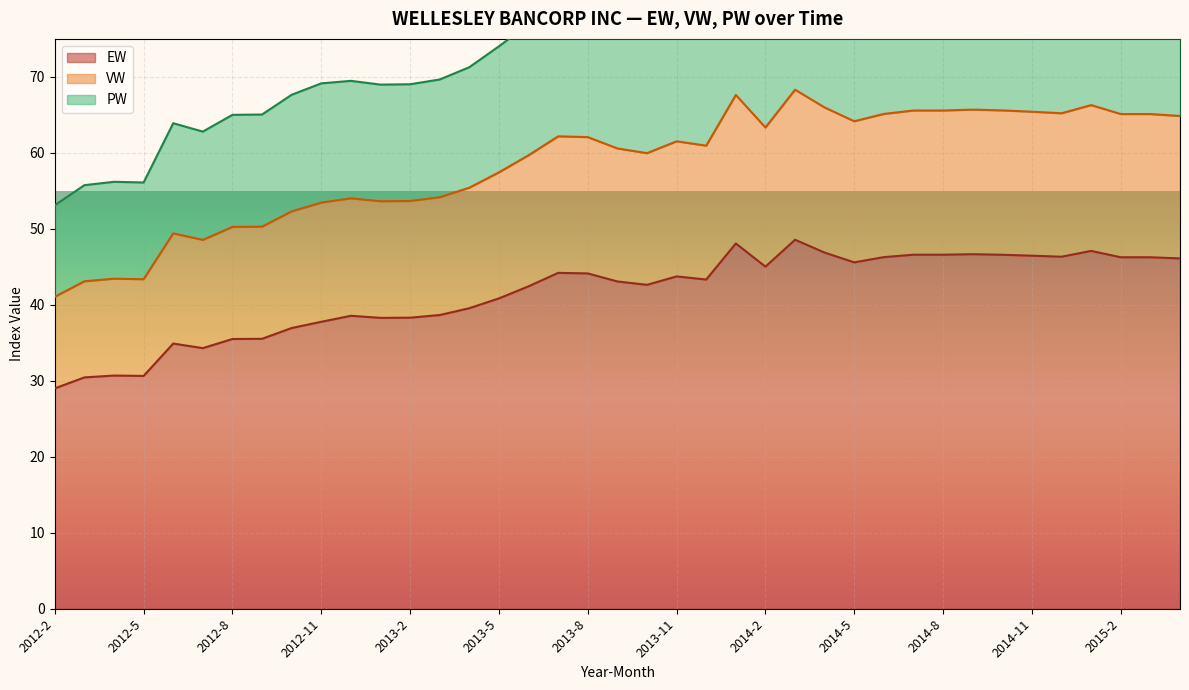

What is the total value across all series at 2015-4?

194.6